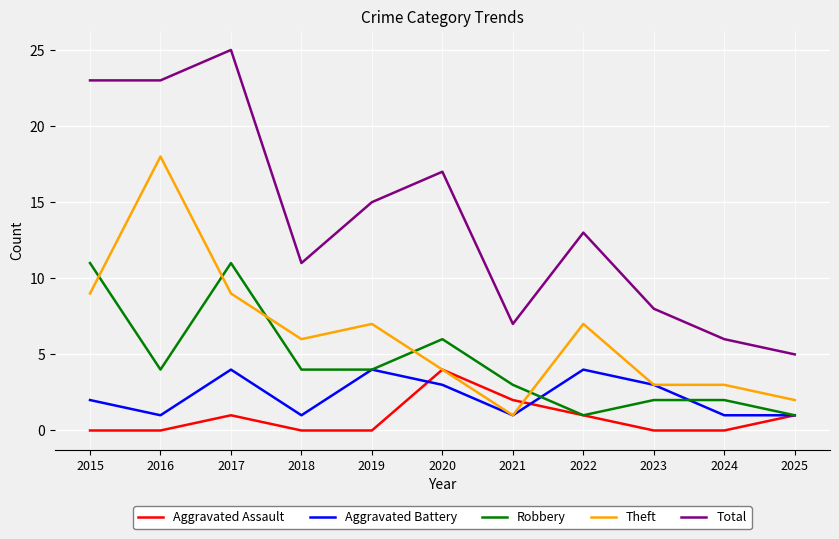

Which series changed the most between 2017 and 2019?

Total